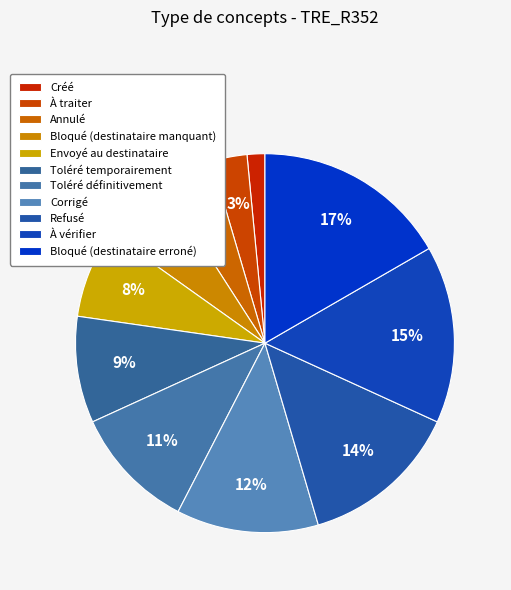

What is the total percentage of Refusé and Toléré temporairement?

22.7%